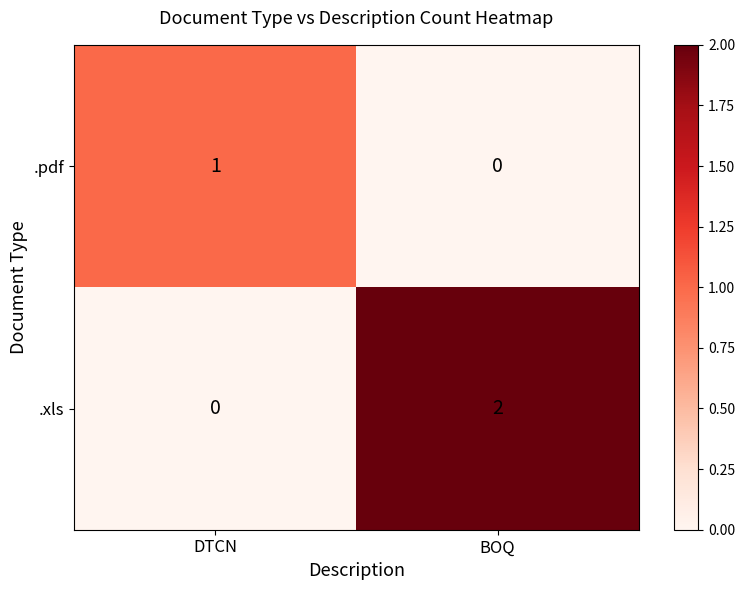

Which series has the widest spread of values?

.xls